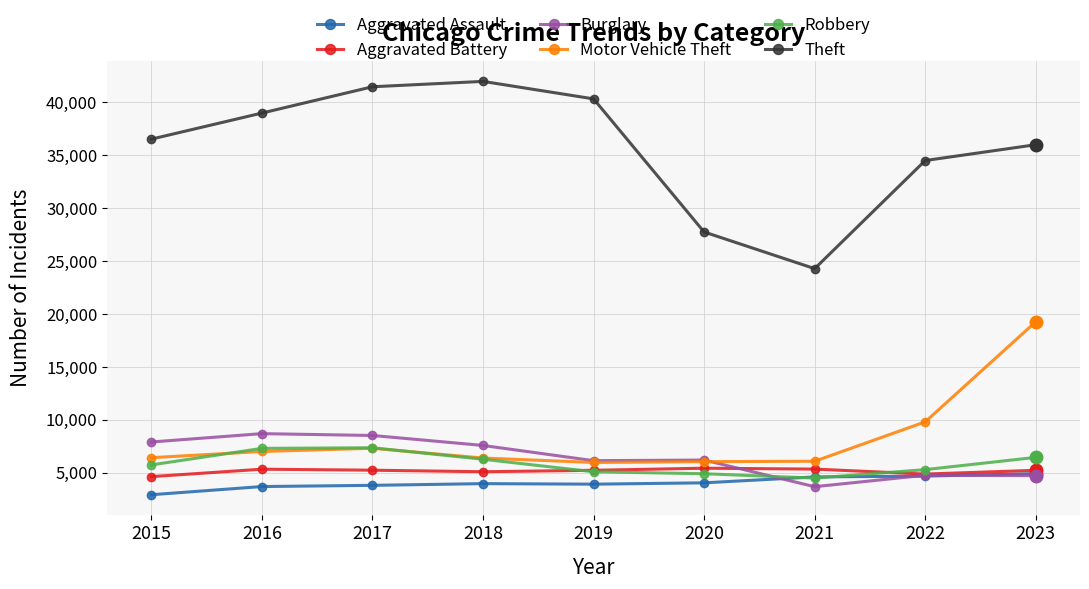

Which series has the widest spread of values?

Theft